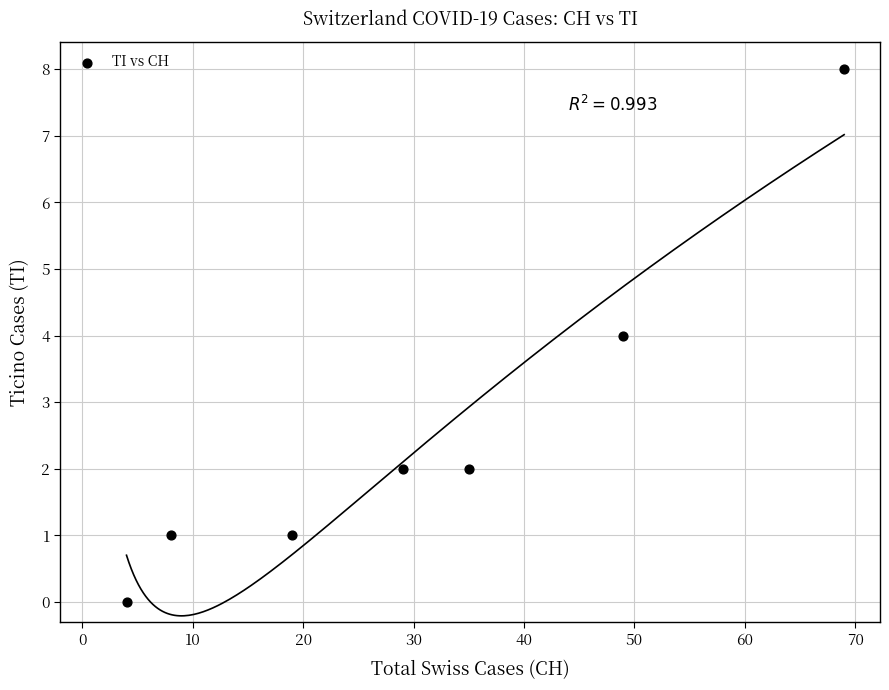

What is the range of Y values (max minus min)?

8